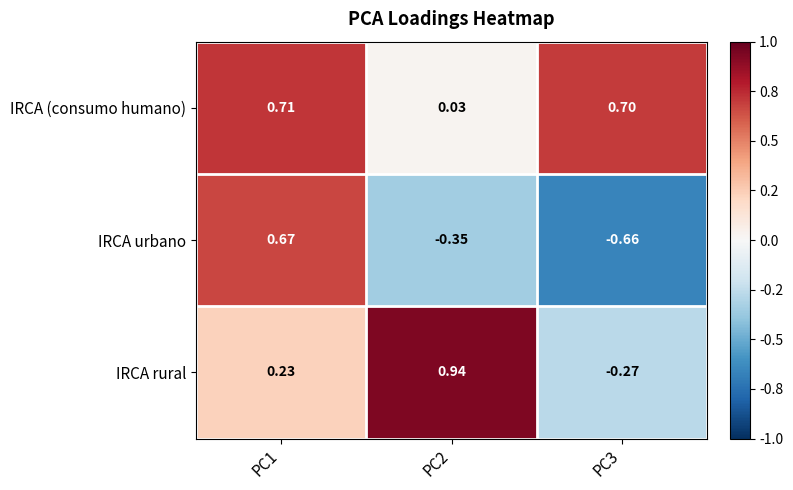

Between PC1 and PC2, which series saw the biggest shift?

IRCA urbano